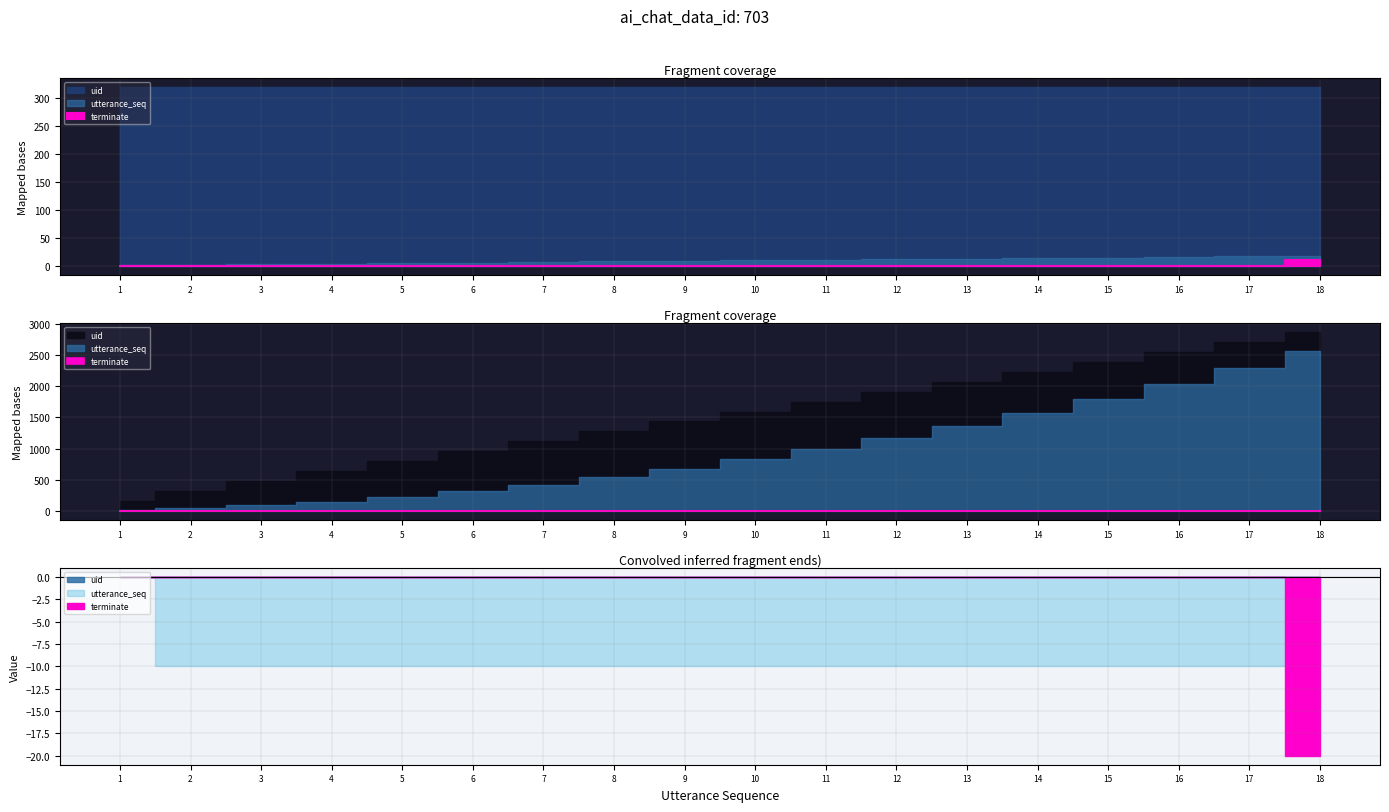

At which label is utterance_seq closest to 9?

9